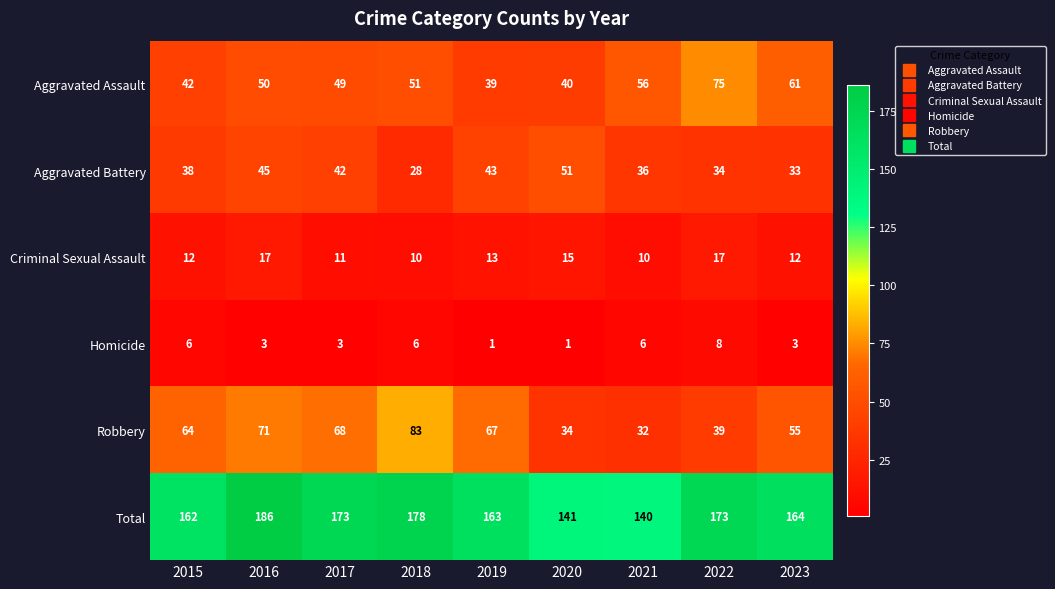

At 2023, list the series in order from smallest to largest.

Homicide, Criminal Sexual Assault, Aggravated Battery, Robbery, Aggravated Assault, Total